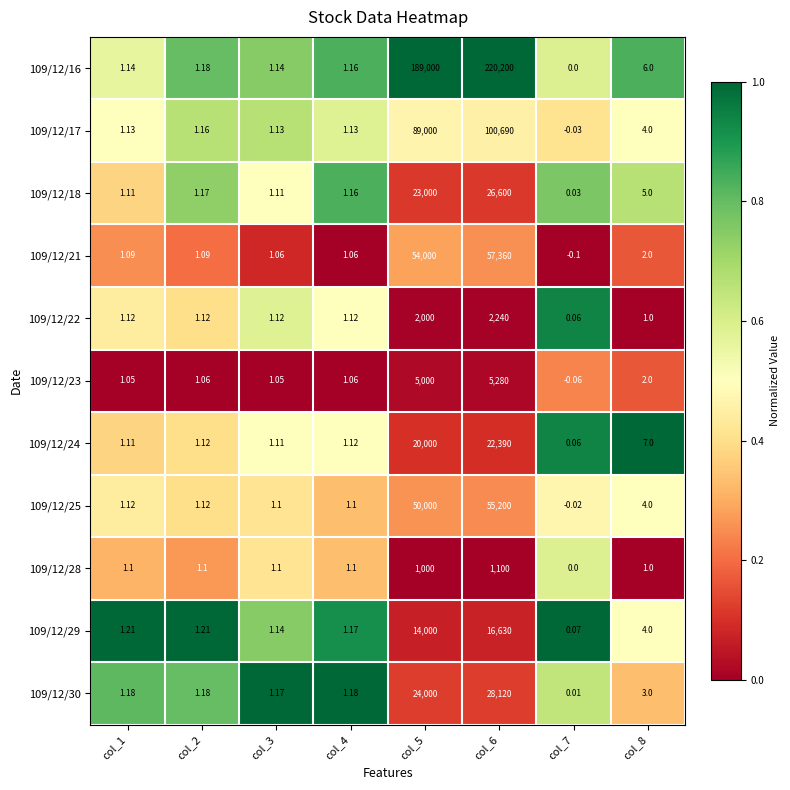

Is the value of 109/12/18 at col_1 greater than the value of 109/12/25 at col_5?

No